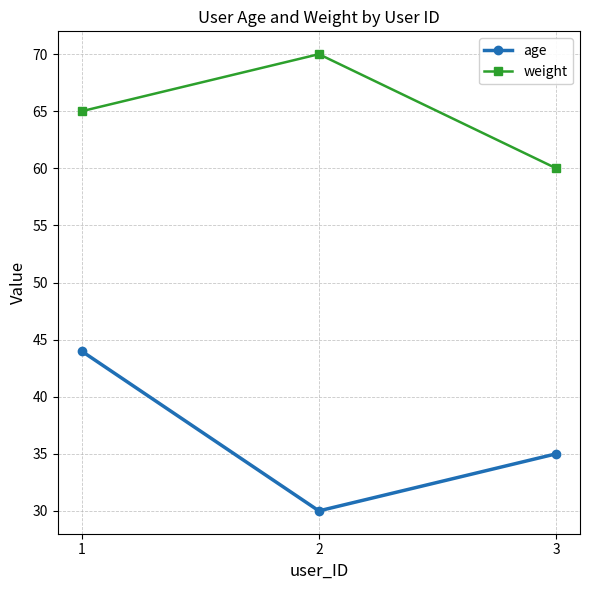

Reading left to right, transcribe all the data shown in this chart.

age: 44	30	35
weight: 65	70	60